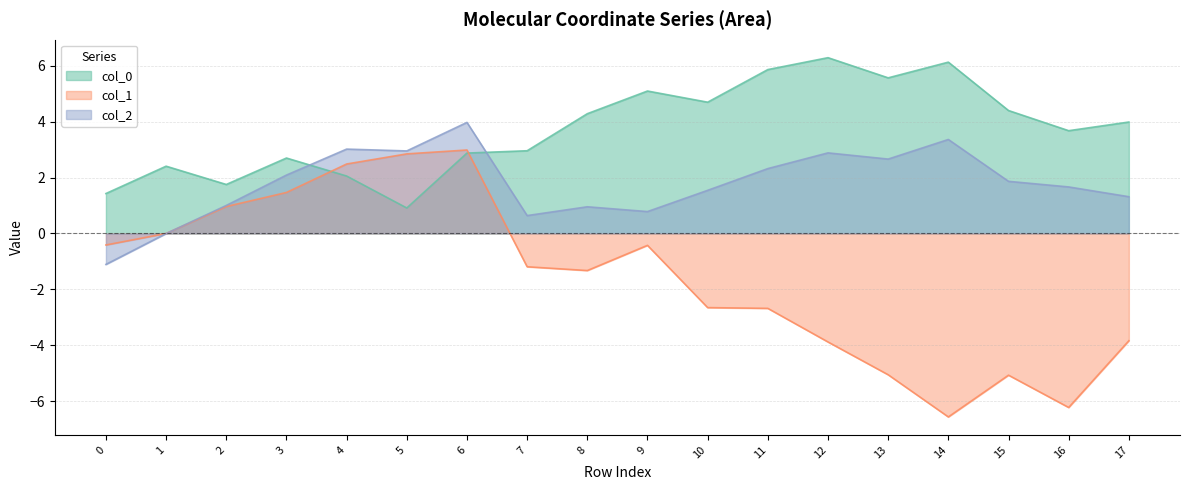

Which category has the lowest value in the col_1 series?

14